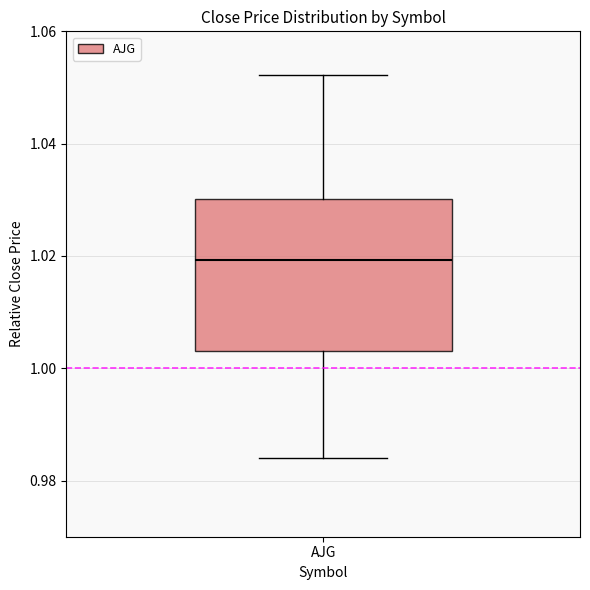

Read this box plot against the y-axis: the position of the median line, the range covered by the box, and the ends of both whiskers. The values are not printed on the chart, so give them approximately, as read against the axis.

median 1.020, box 1.004 to 1.030, whiskers 0.984 to 1.052